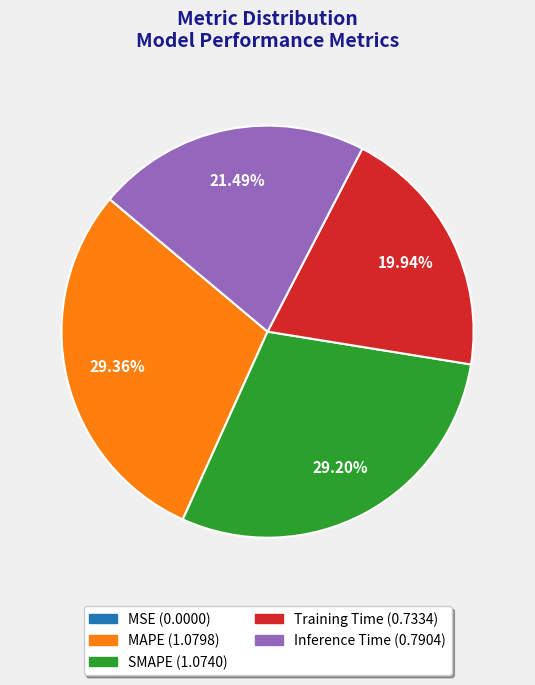

Does any single category account for the majority?

No